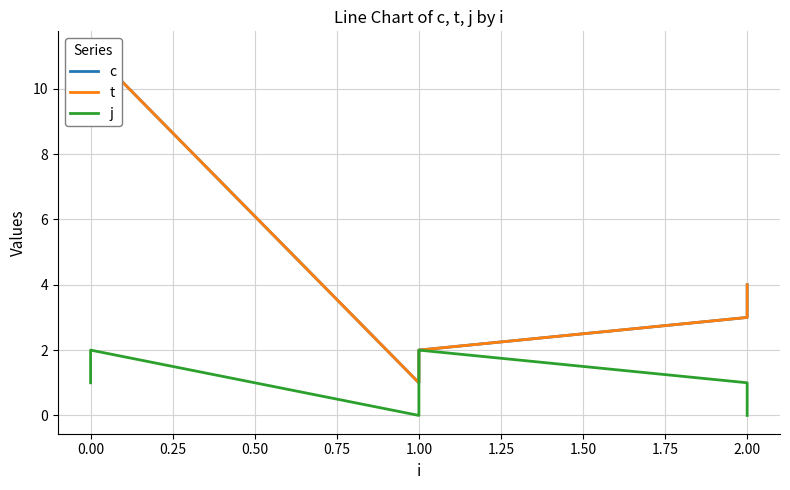

True or false: j and t cross at least once.

False